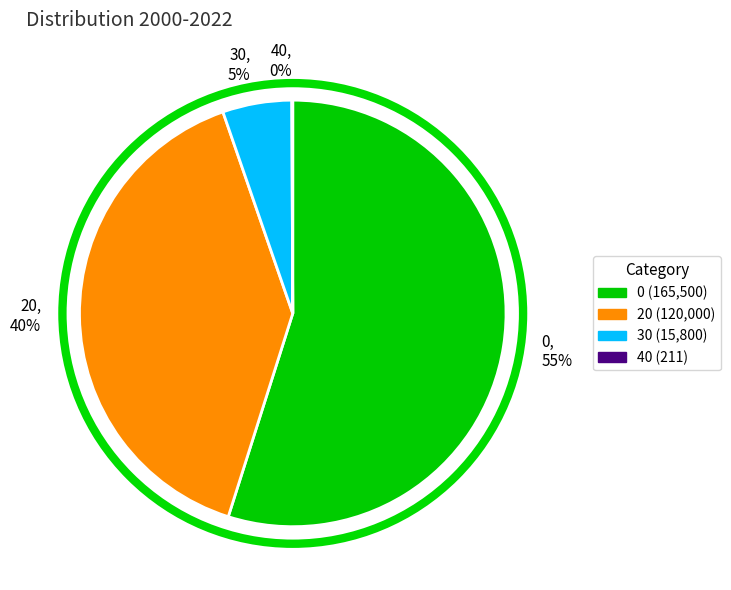

To the nearest percent, what portion does 30 represent?

5%